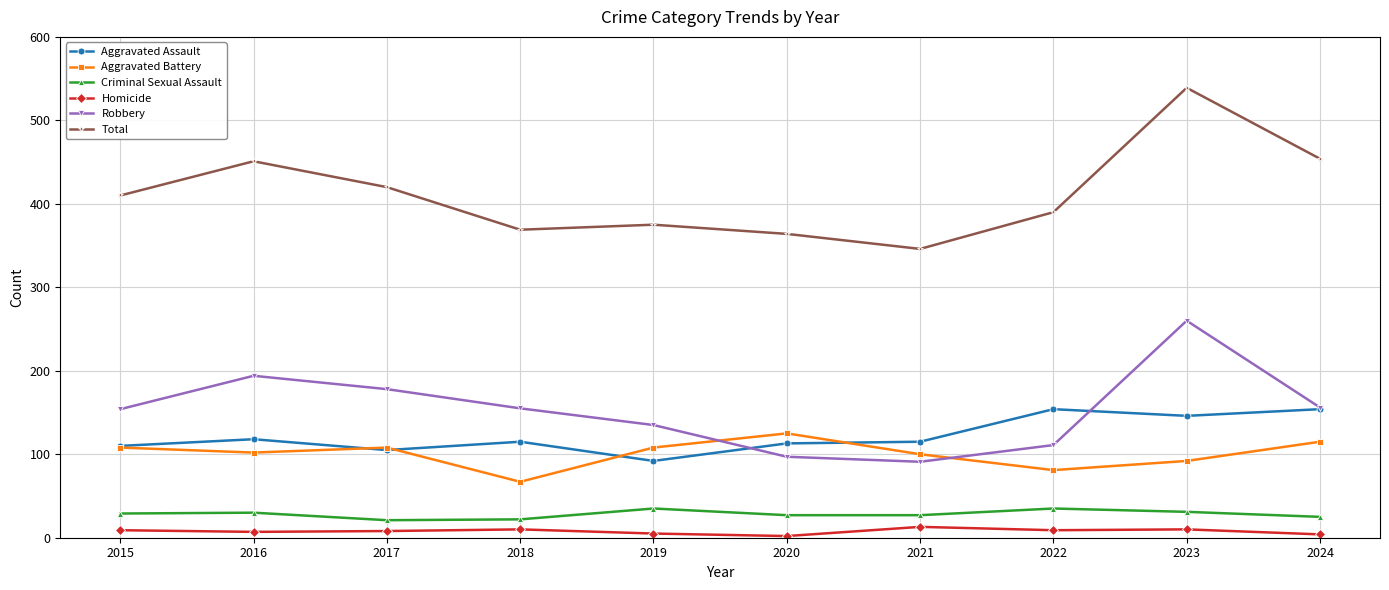

True or false: Criminal Sexual Assault and Homicide intersect in this chart.

False